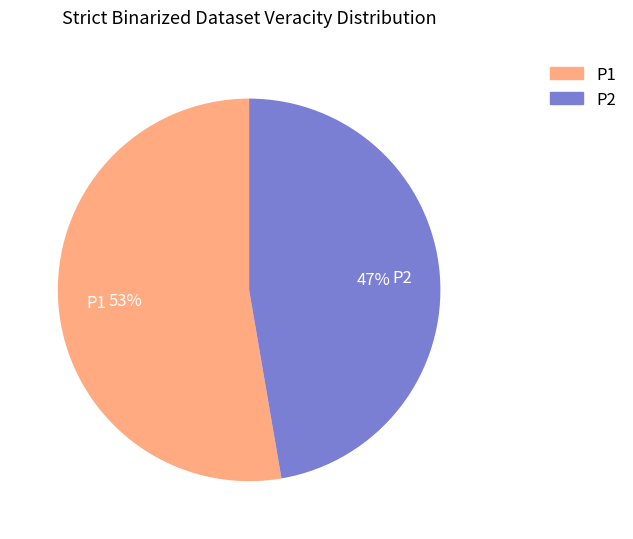

Which has a higher value, P1 or P2?

P1